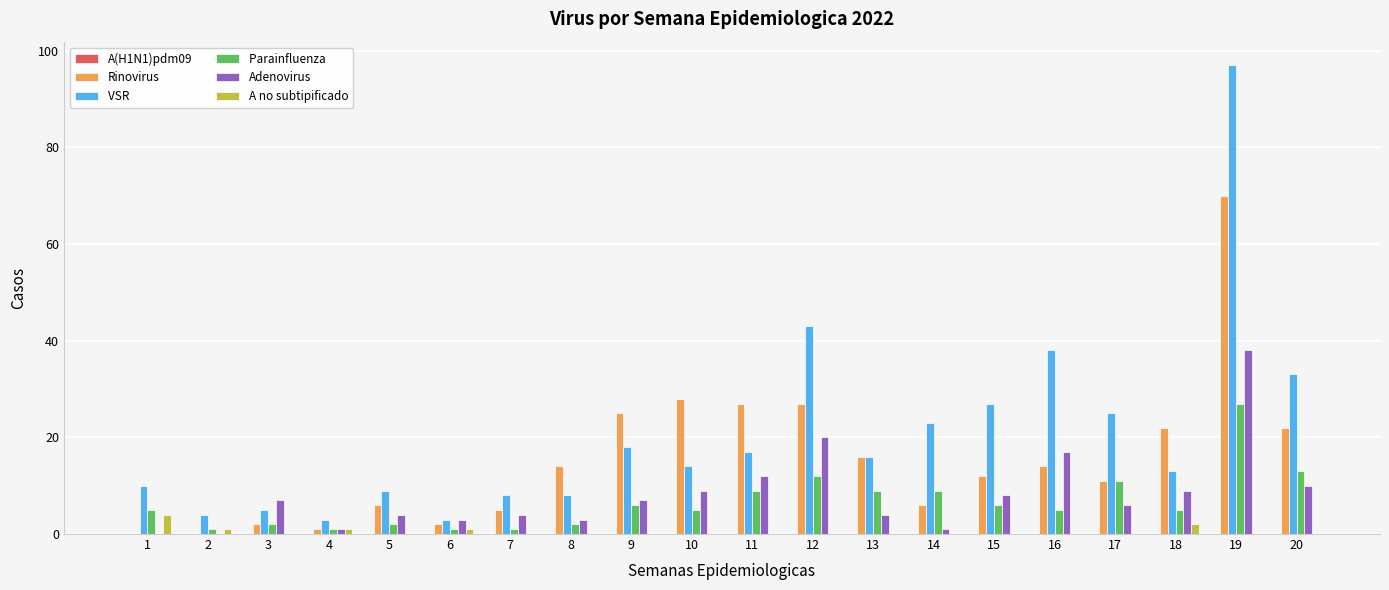

At which category is the sum across all series the highest?

19